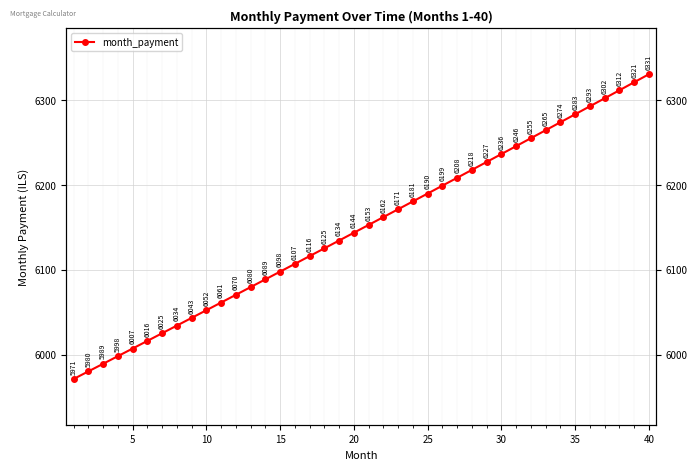

Is this an area chart (filled region under the line)?

No